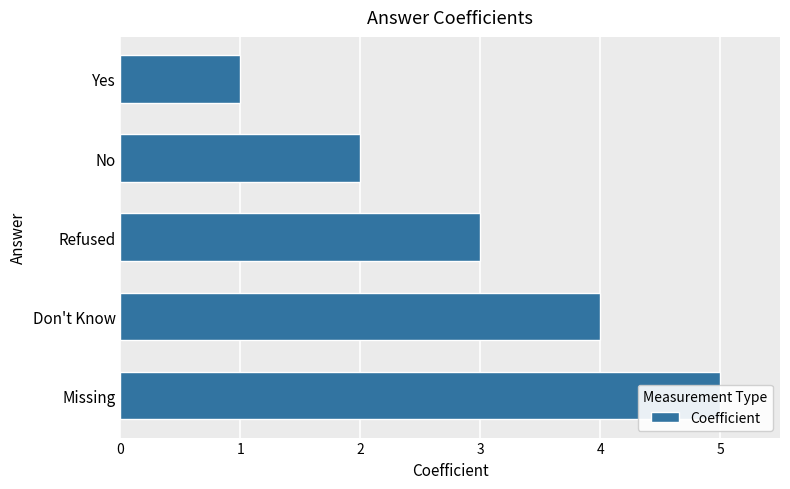

List the labels in order of value, smallest first.

0, 1, 2, 3, 4